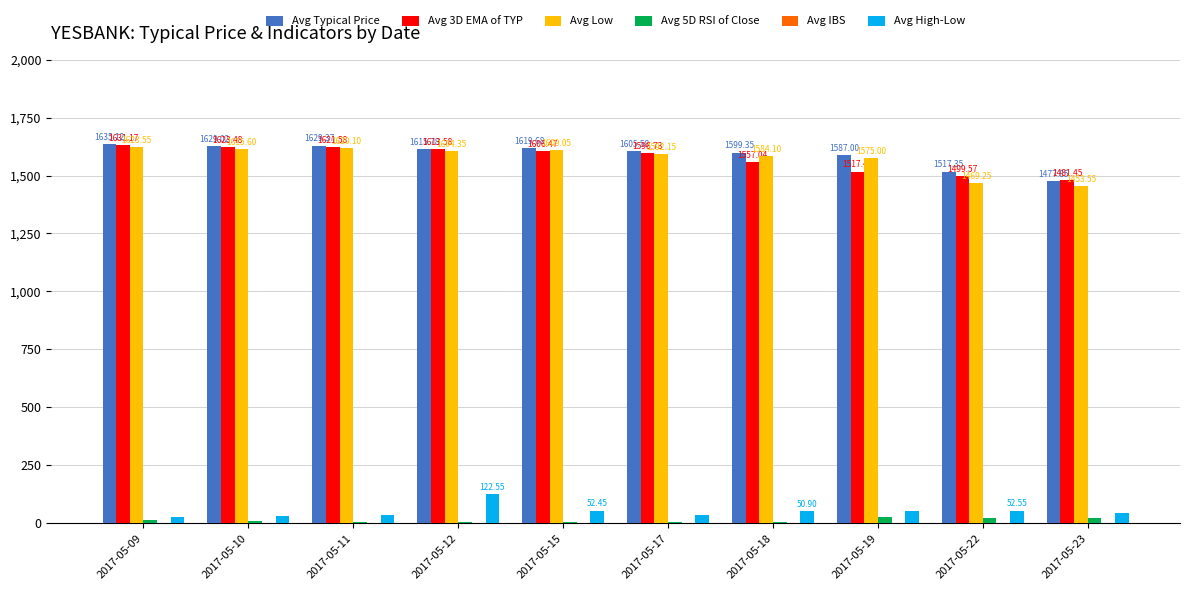

Does the chart contain stacked bars?

No